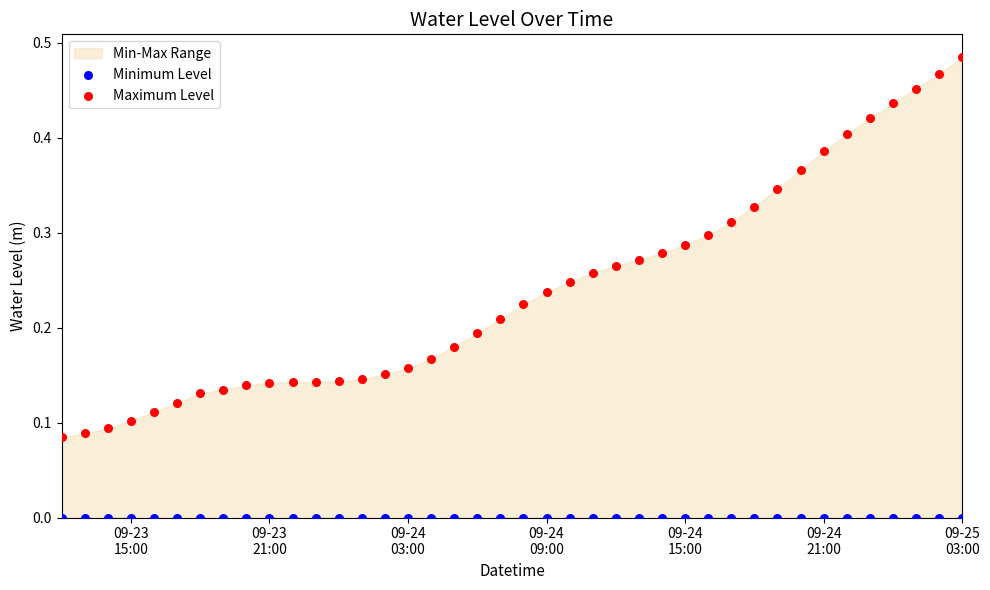

Which series contains the highest Y value?

Maximum Level